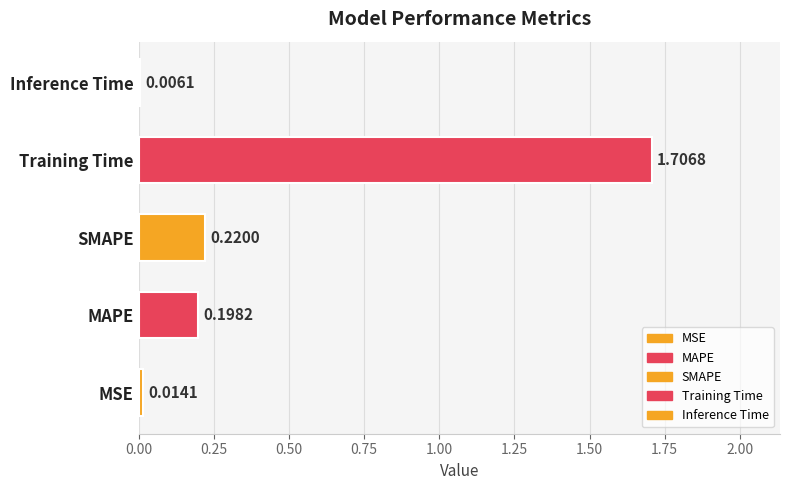

Does the chart contain stacked bars?

No